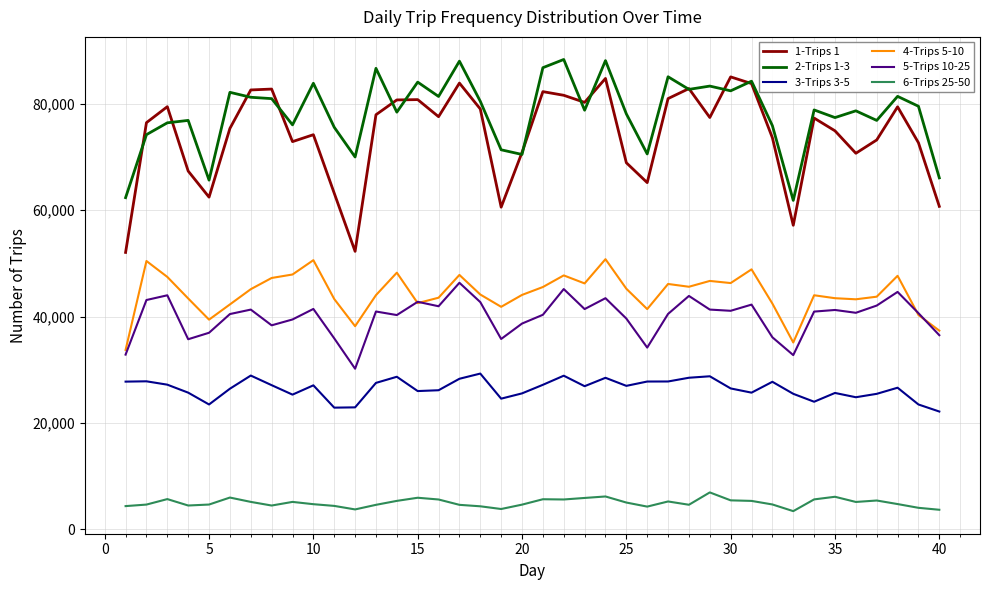

What is the lowest value of the 6-Trips 25-50 series?

3427